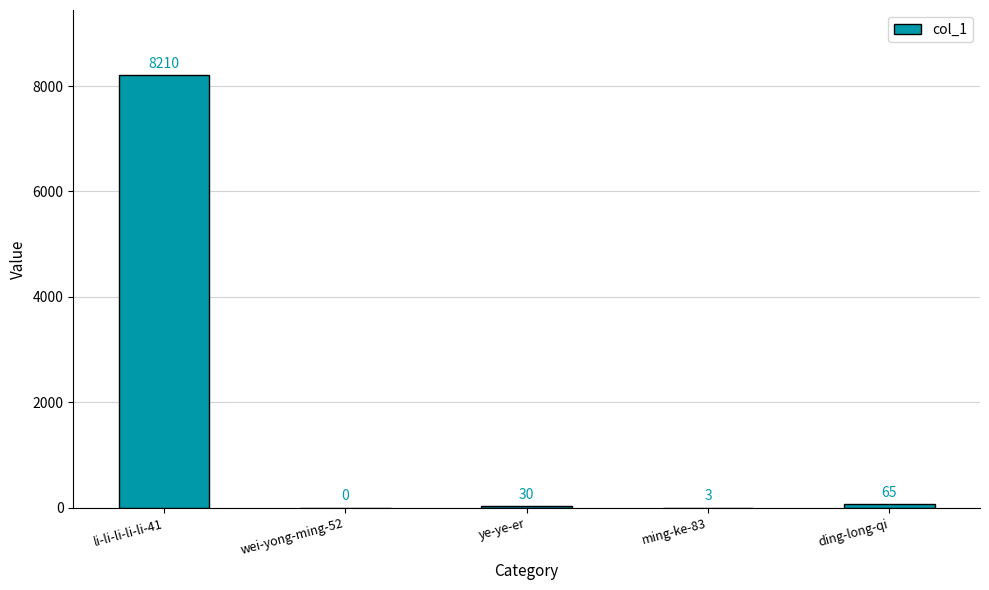

Where does the data first go above 30?

li-li-li-li-li-41